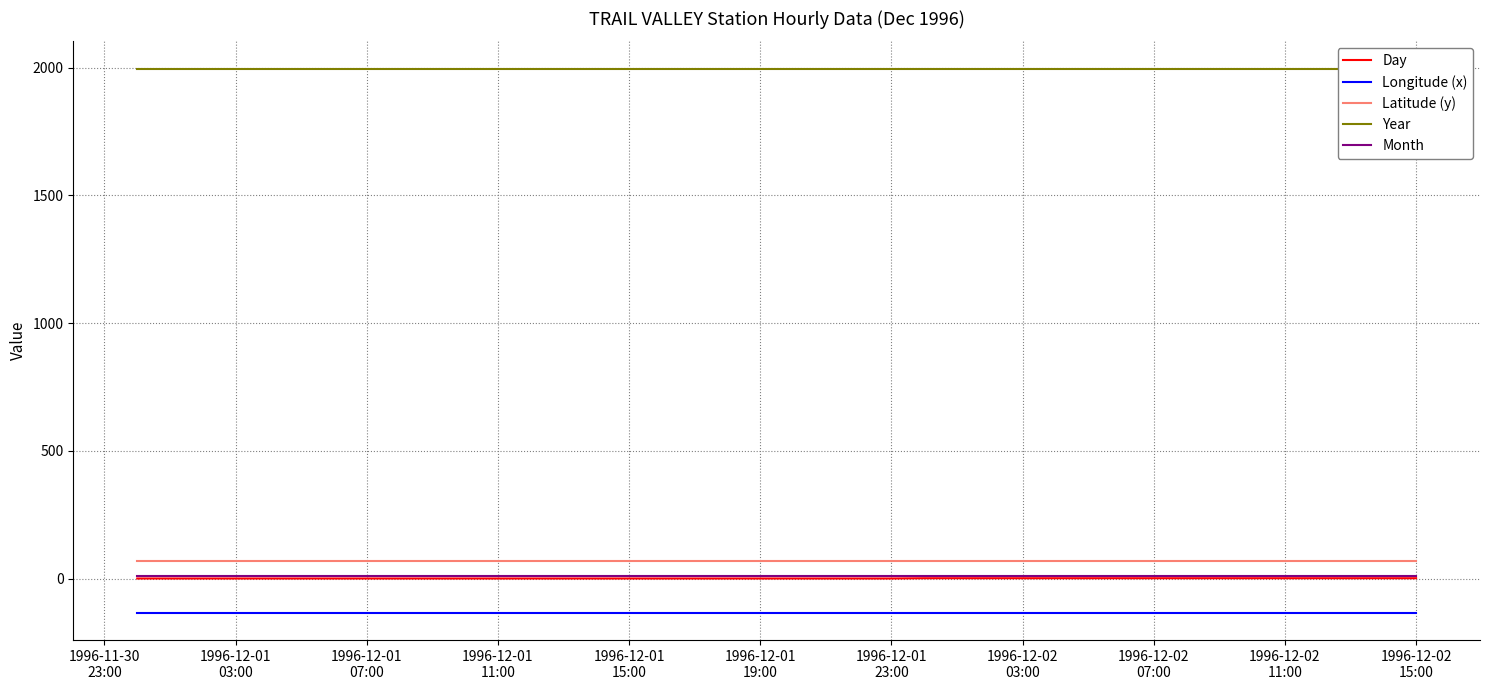

What is the minimum value for Longitude (x)?

-133.5